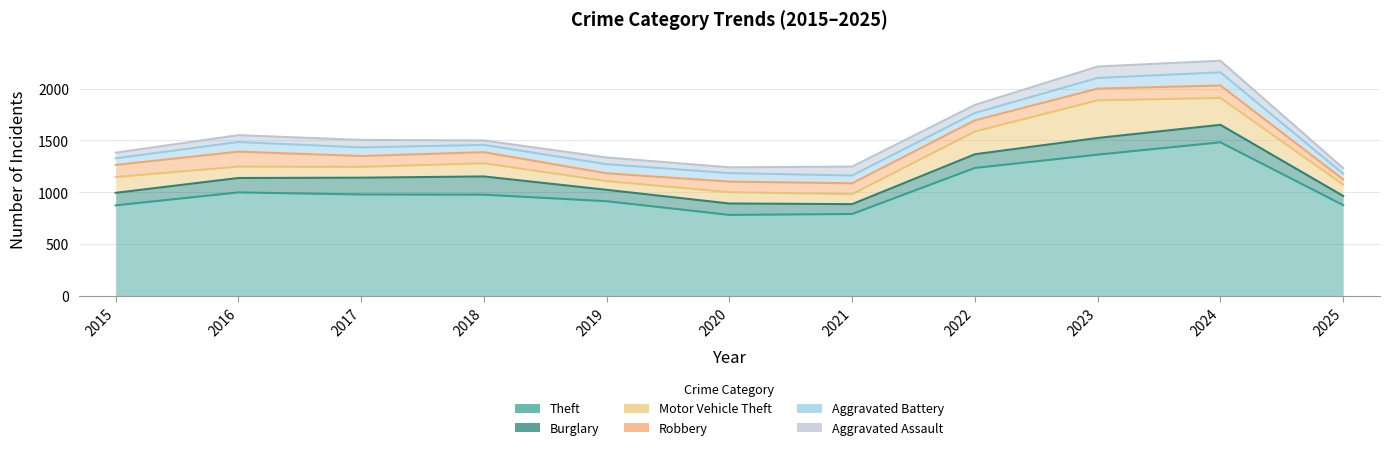

What is the value of the Burglary point at the 3rd from the left?

162